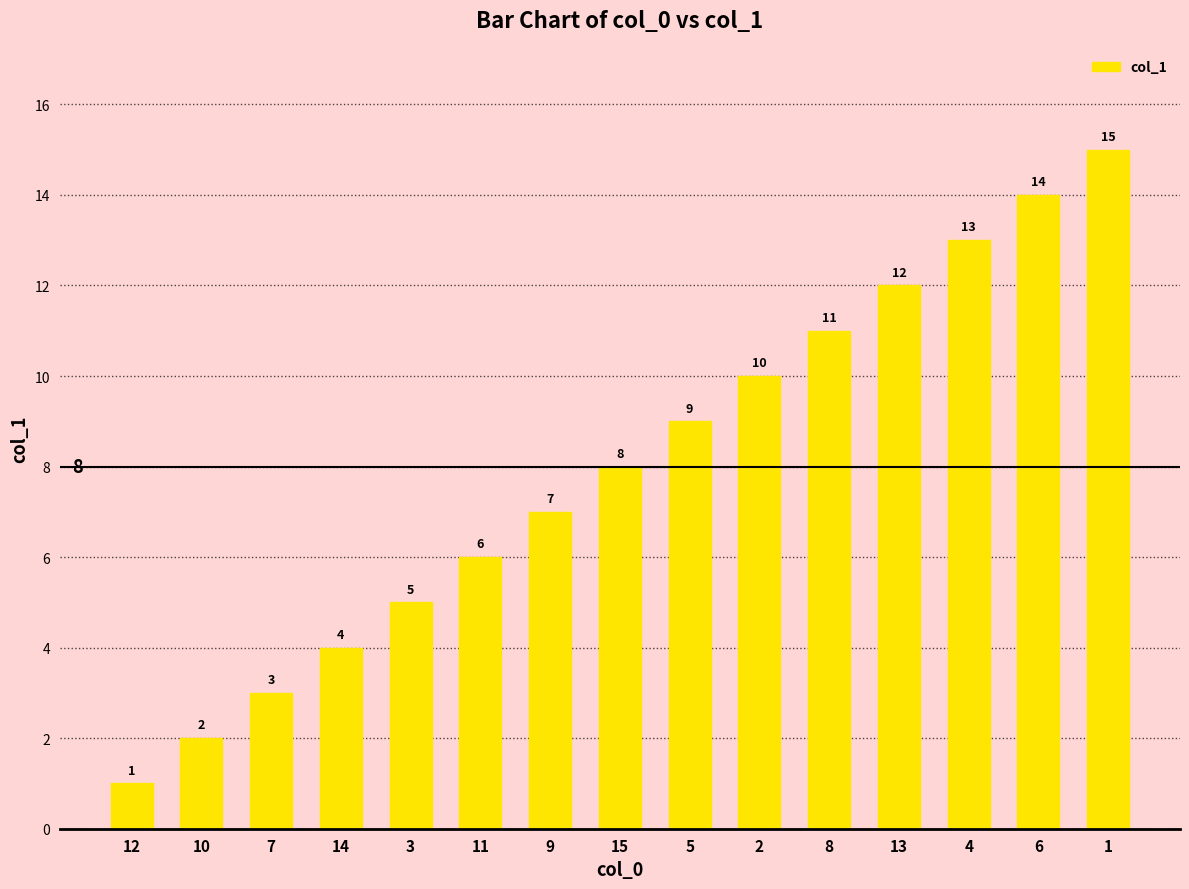

True or false: the data shows 4 at 5.

False